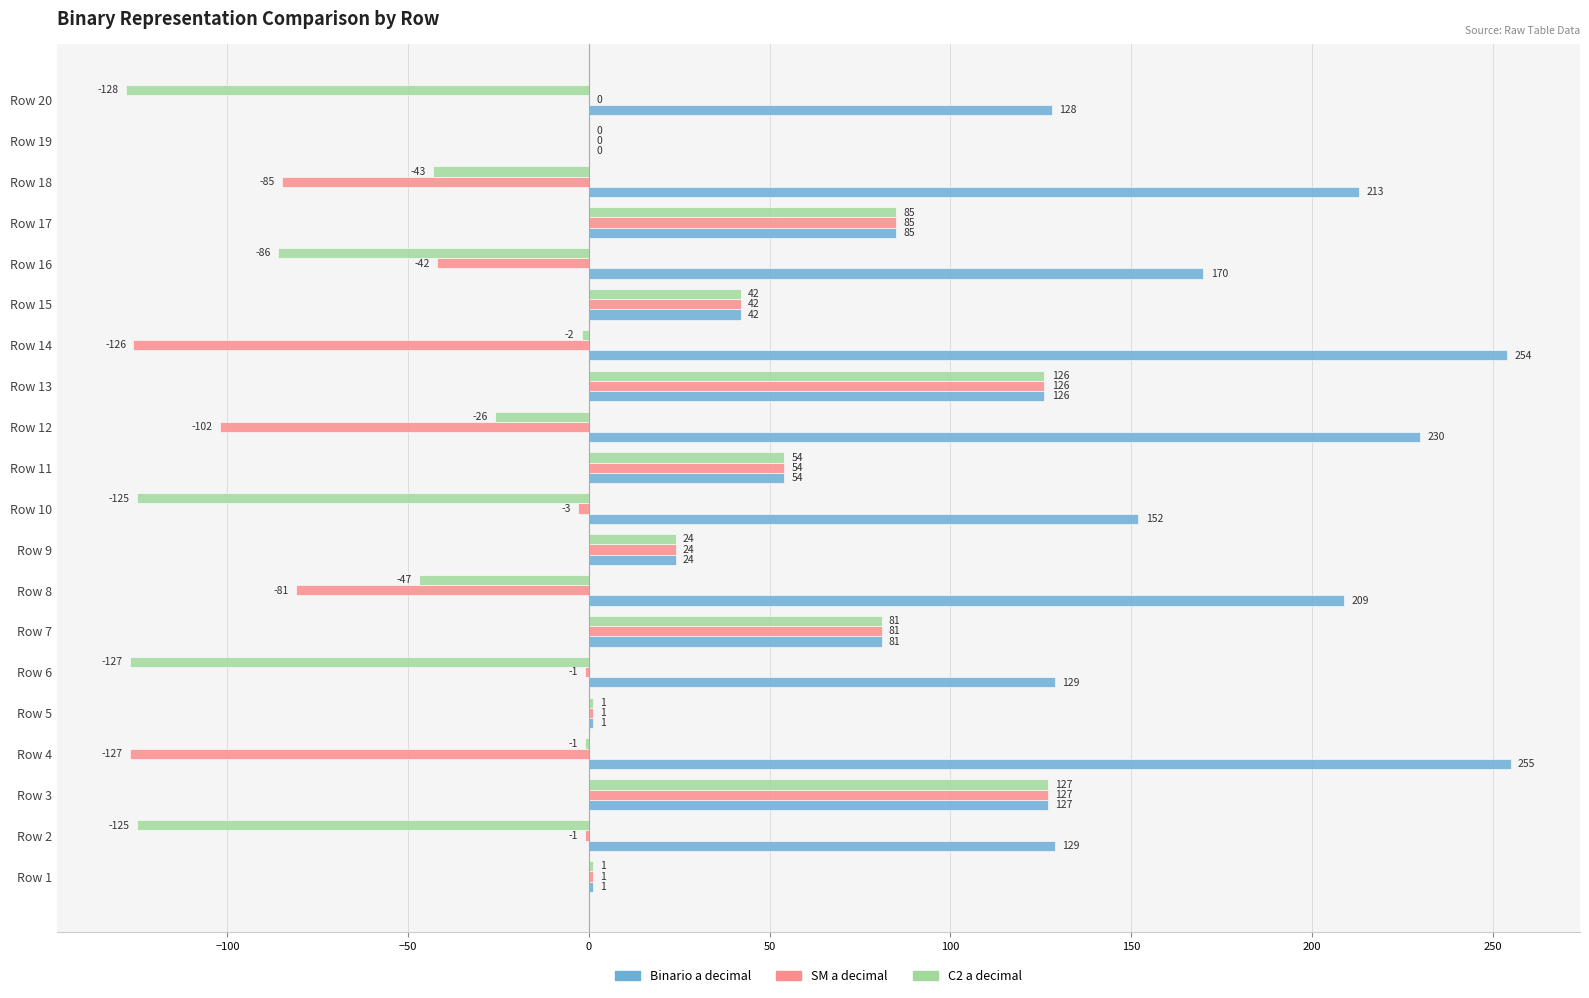

Count the number of categories in the chart.

20